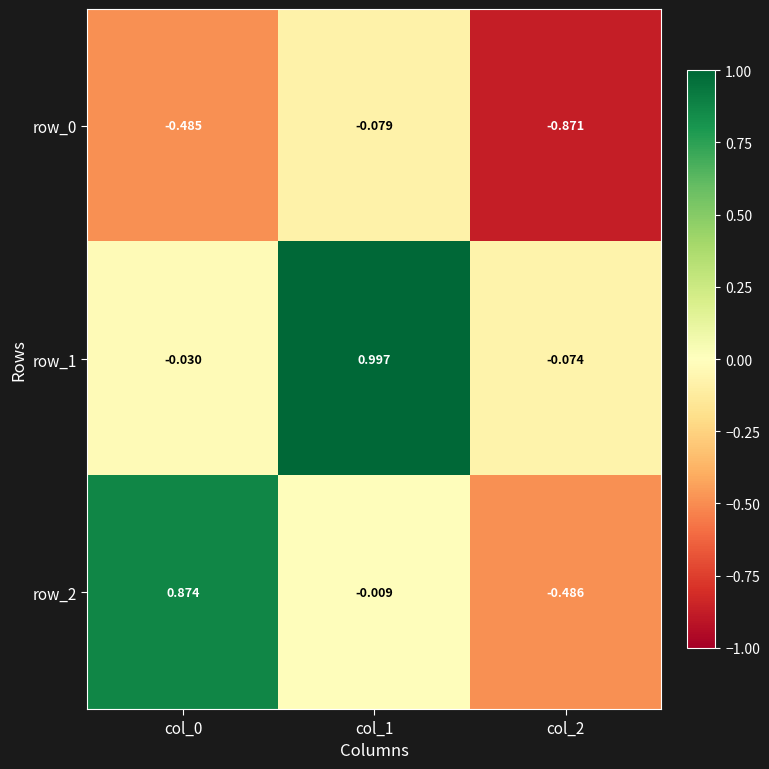

How many values in the row_1 series are below 0?

2